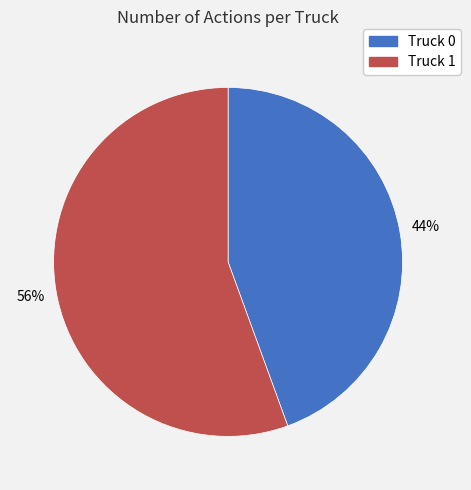

To the nearest percent, what percentage of the pie is Truck 0?

44%